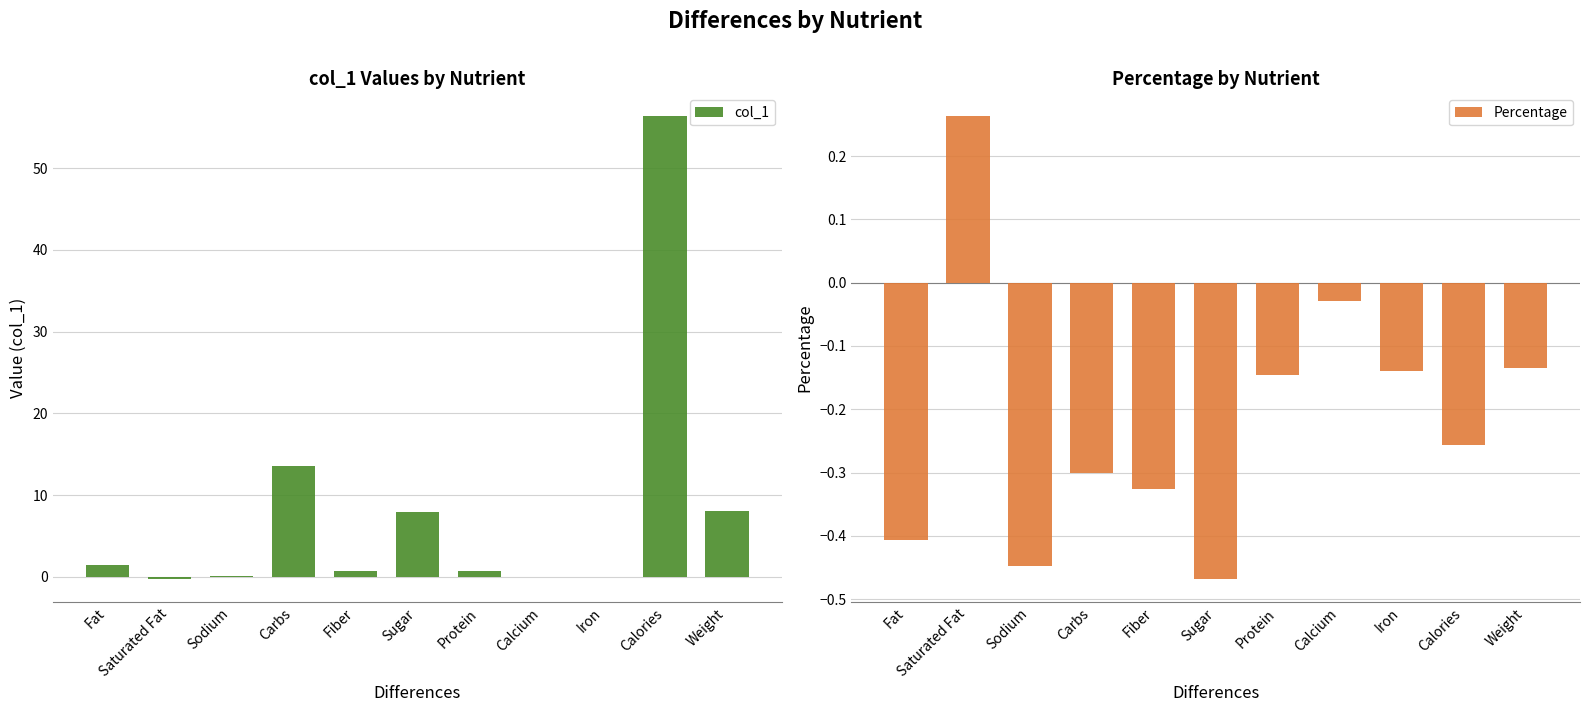

Reading right to left, extract all data points from this chart.

col_1: Weight=8.1	Calories=56.3	Iron=0.0	Calcium=0.0	Protein=0.7	Sugar=8.0	Fiber=0.7	Carbs=13.5	Sodium=0.1	Saturated Fat=-0.3	Fat=1.4
Percentage: Weight=-0.1	Calories=-0.3	Iron=-0.1	Calcium=-0.0	Protein=-0.1	Sugar=-0.5	Fiber=-0.3	Carbs=-0.3	Sodium=-0.4	Saturated Fat=0.3	Fat=-0.4